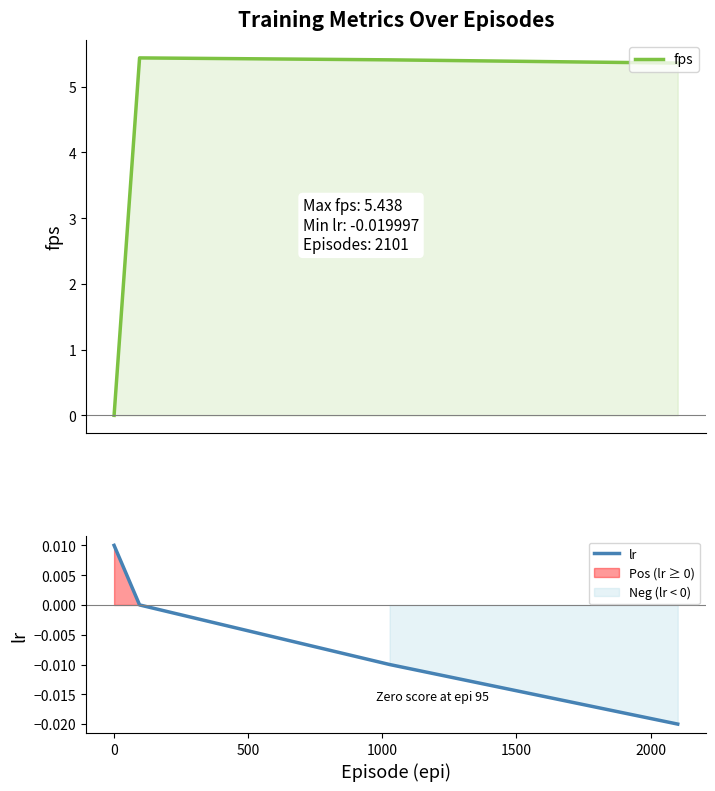

In fps, how many points are higher than both neighbors (excluding endpoints)?

1